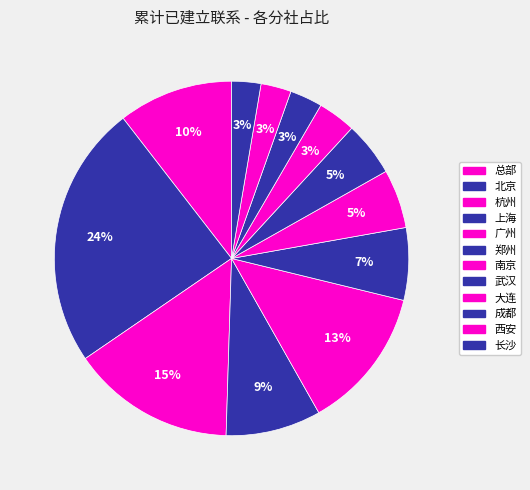

The 长沙 slice represents 3% of the pie. True or false?

True